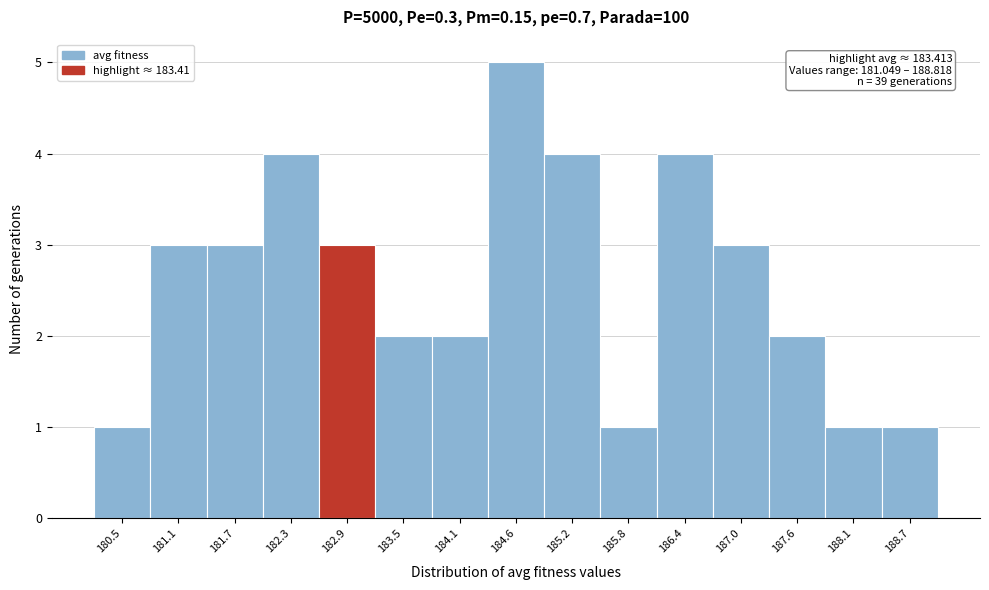

Reading left to right, what are all the values shown in this chart?

180.5=1	181.1=3	181.7=3	182.3=4	182.9=3	183.5=2	184.1=2	184.6=5	185.2=4	185.8=1	186.4=4	187.0=3	187.6=2	188.1=1	188.7=1